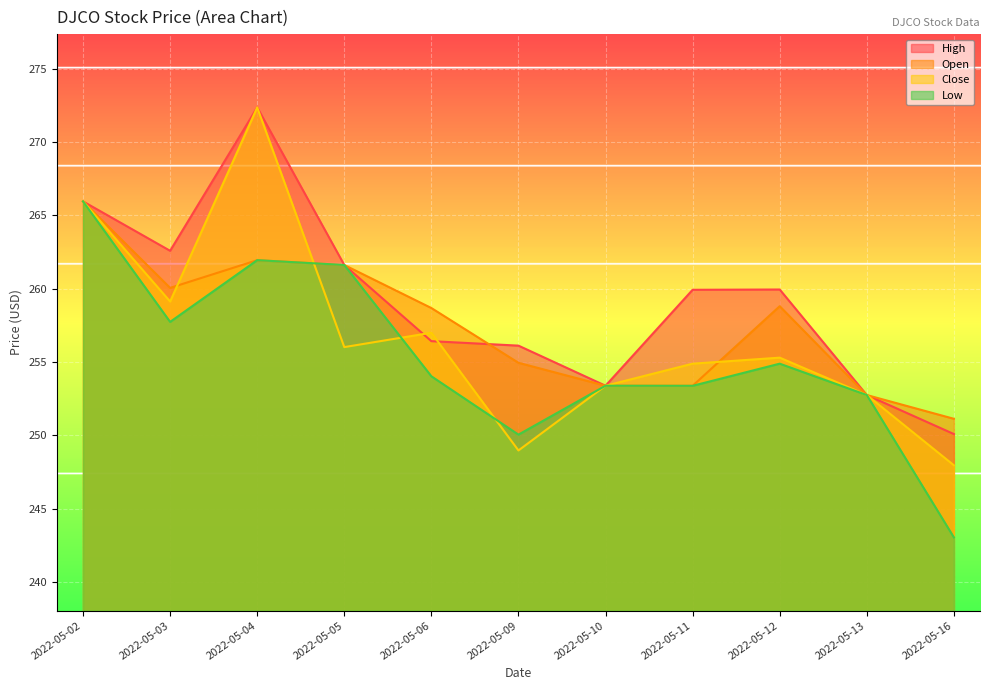

What is the maximum value shown in the chart?

272.4